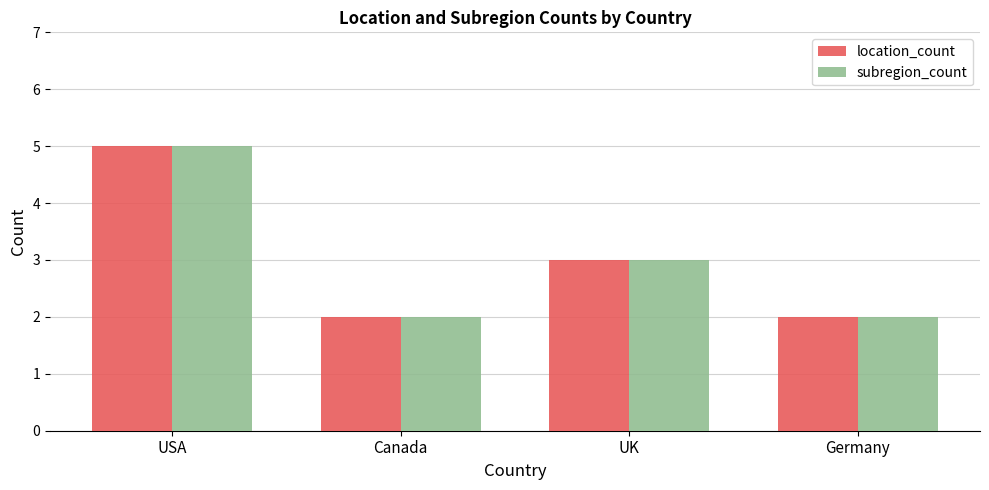

Is it true that location_count equals 3 at UK?

True